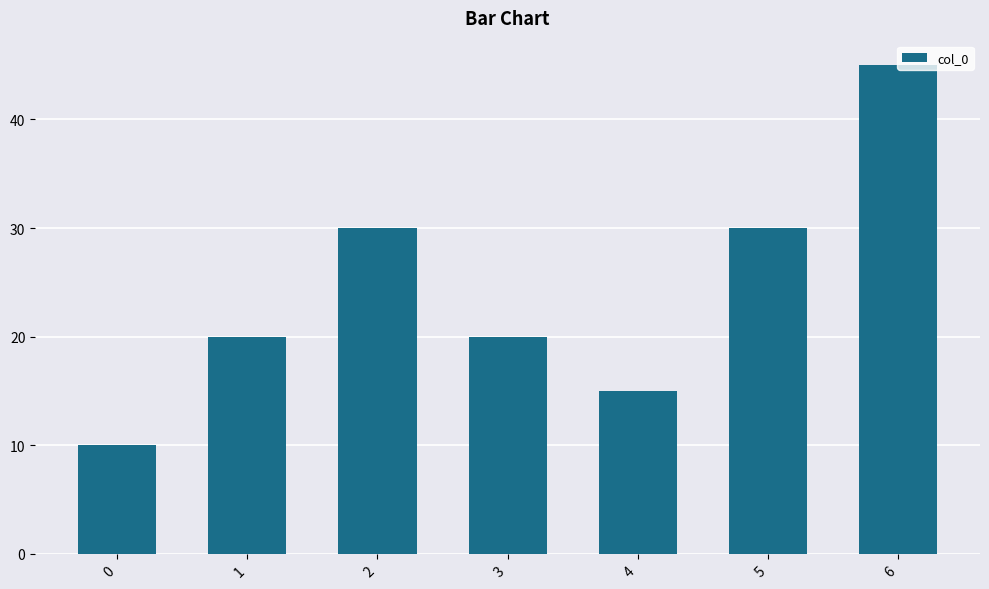

What is the difference between the maximum and minimum values?

35